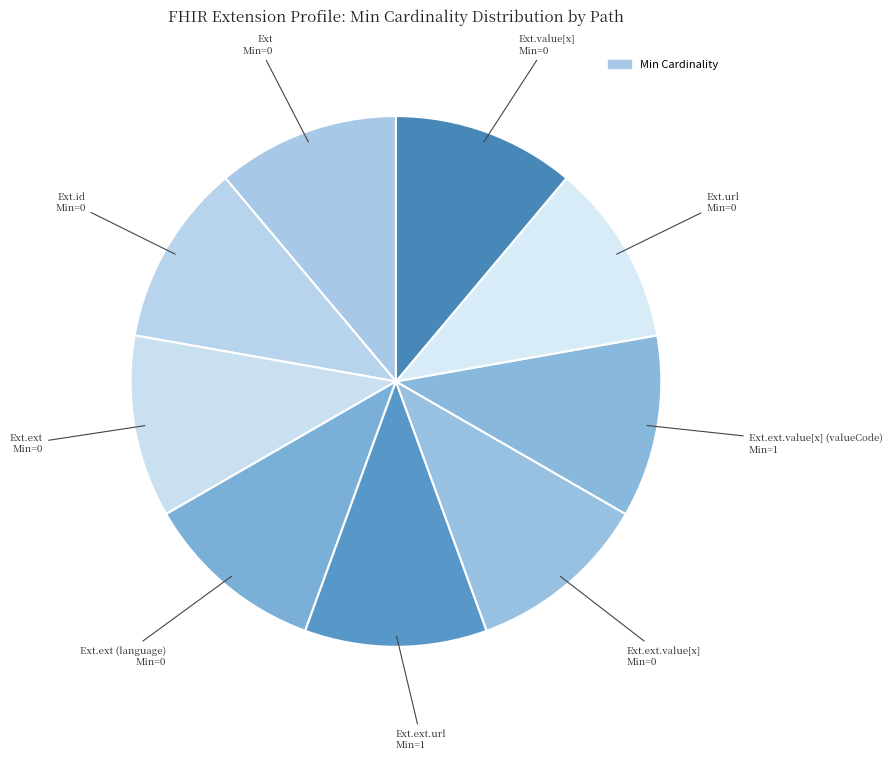

To the nearest percent, what is the average slice percentage?

11%